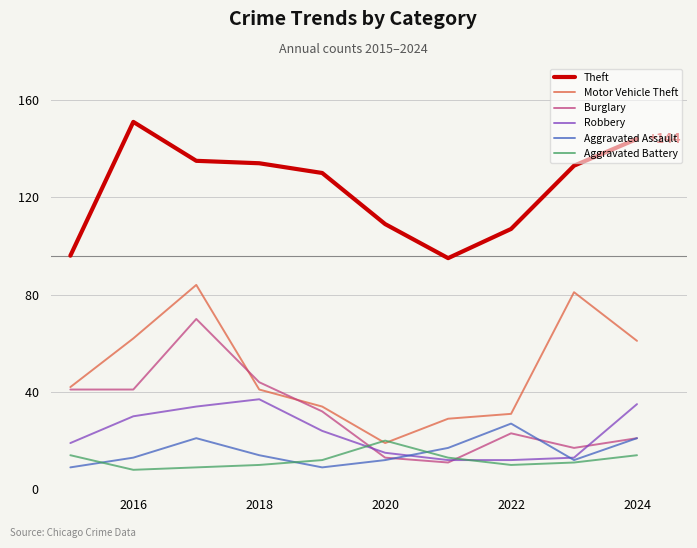

What is the minimum value for Aggravated Battery?

8